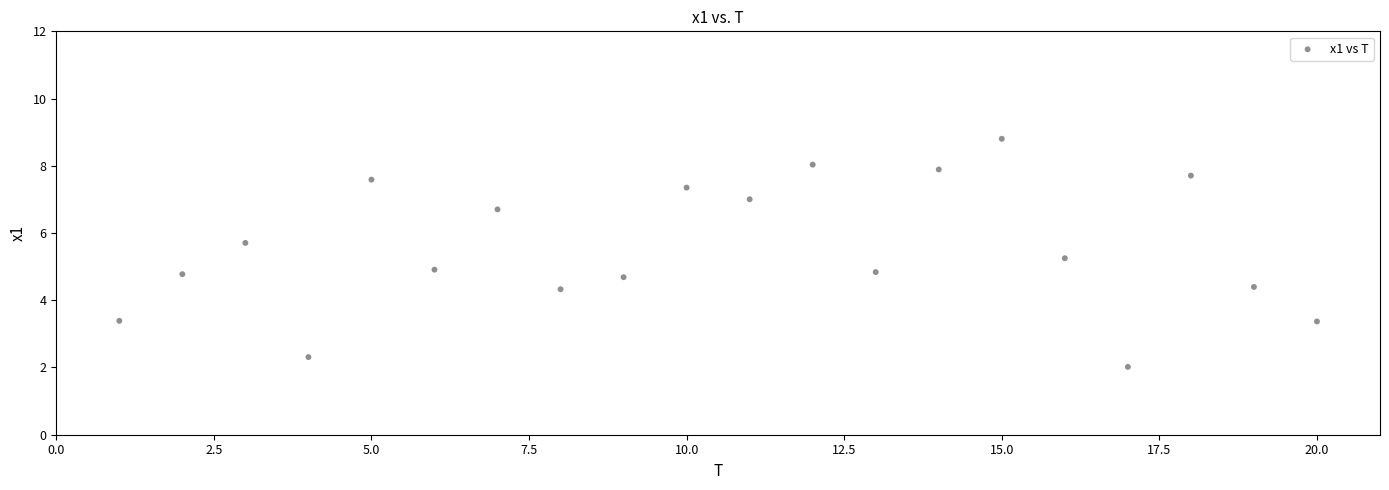

What is the range of X values (max minus min)?

19.0